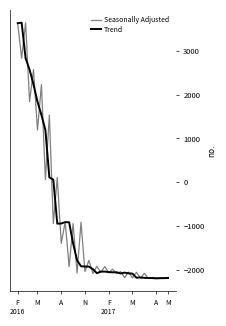

What is the greatest value displayed?

3639.1